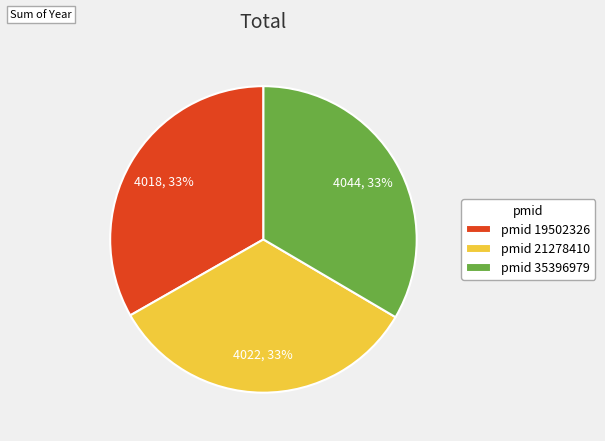

Does pmid 19502326 represent more than half of the total?

No